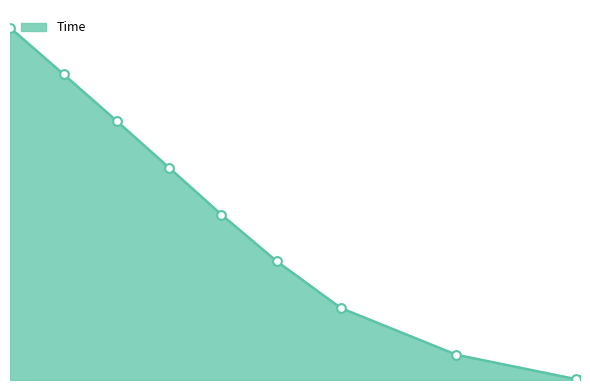

What is the change in value from 1.56969569 to 1.56217396?

+200